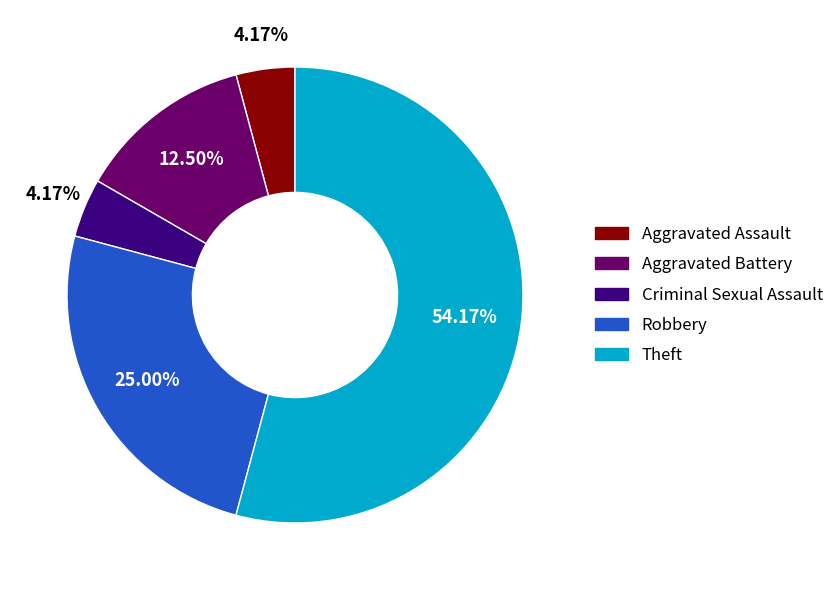

How much of the chart is everything except Aggravated Battery?

87.5%